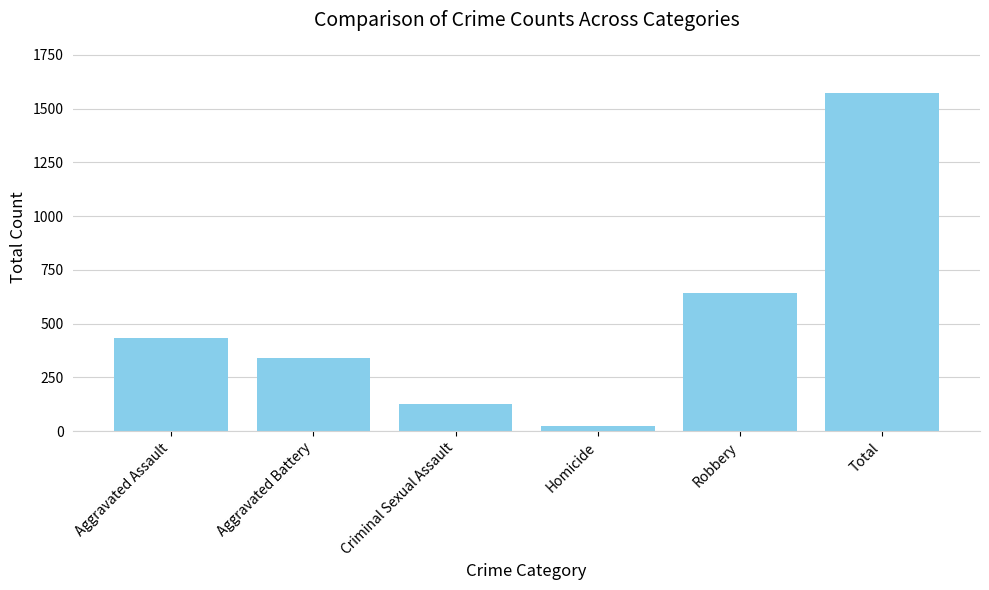

What is the sum of all values?

3142